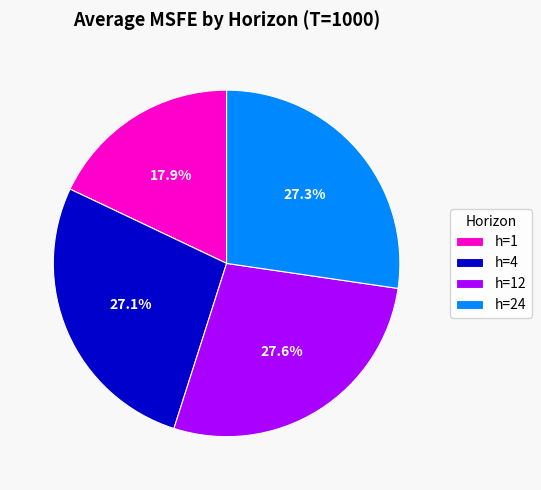

What percentage is NOT represented by h=24?

72.7%